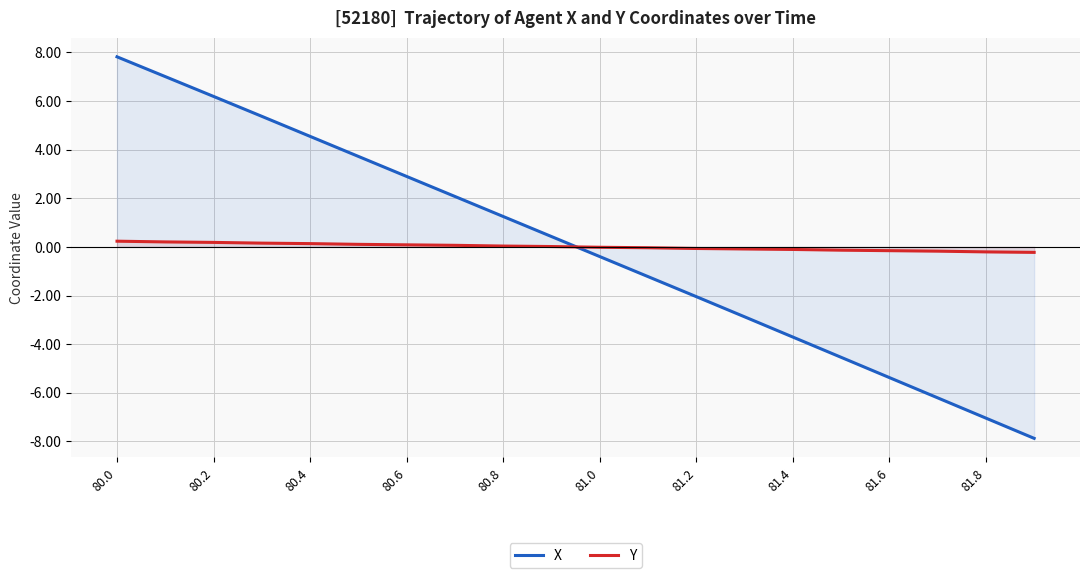

Which series has the largest range (max minus min)?

X